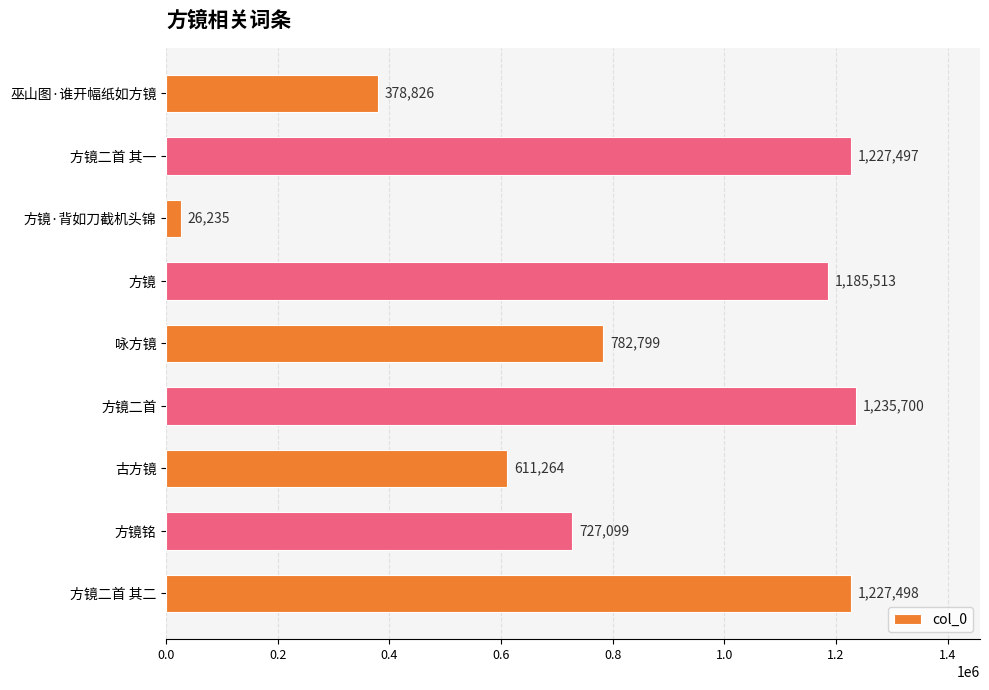

Reading bottom to top, extract all data points from this chart.

1227498	727099	611264	1235700	782799	1185513	26235	1227497	378826